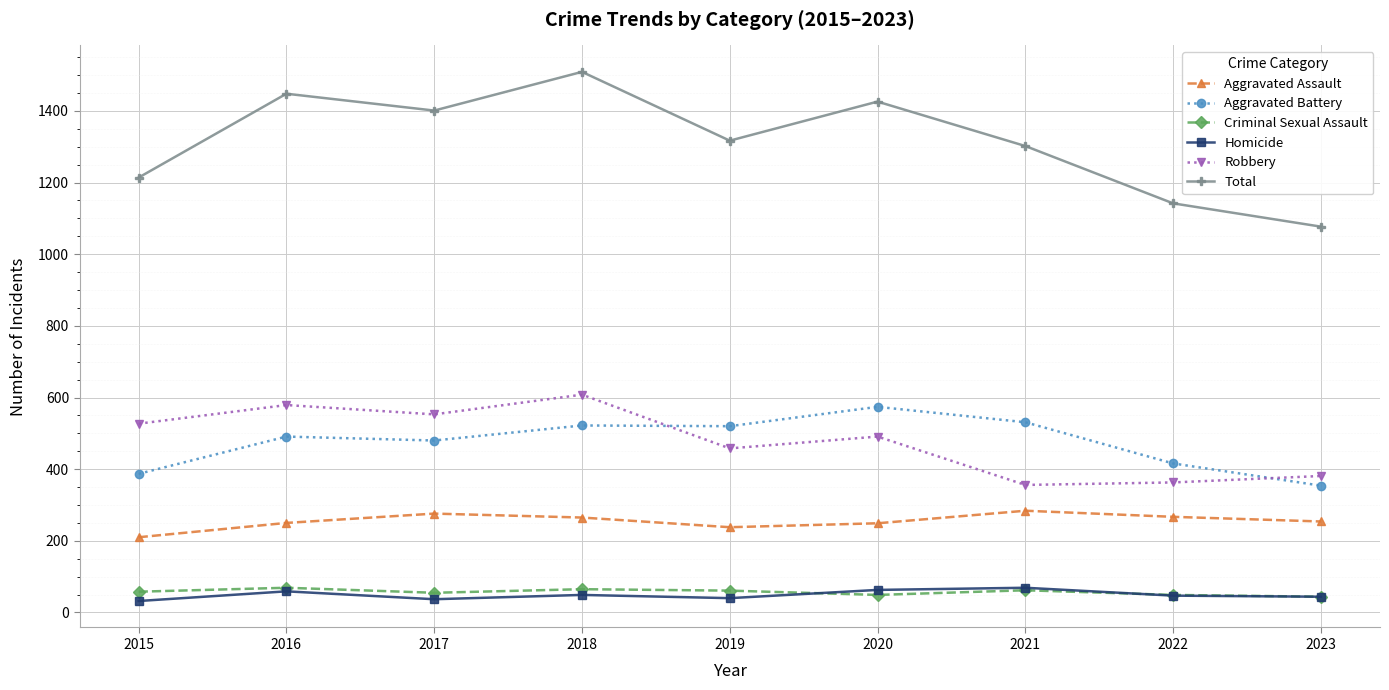

How many data points in Robbery are less than 491?

4